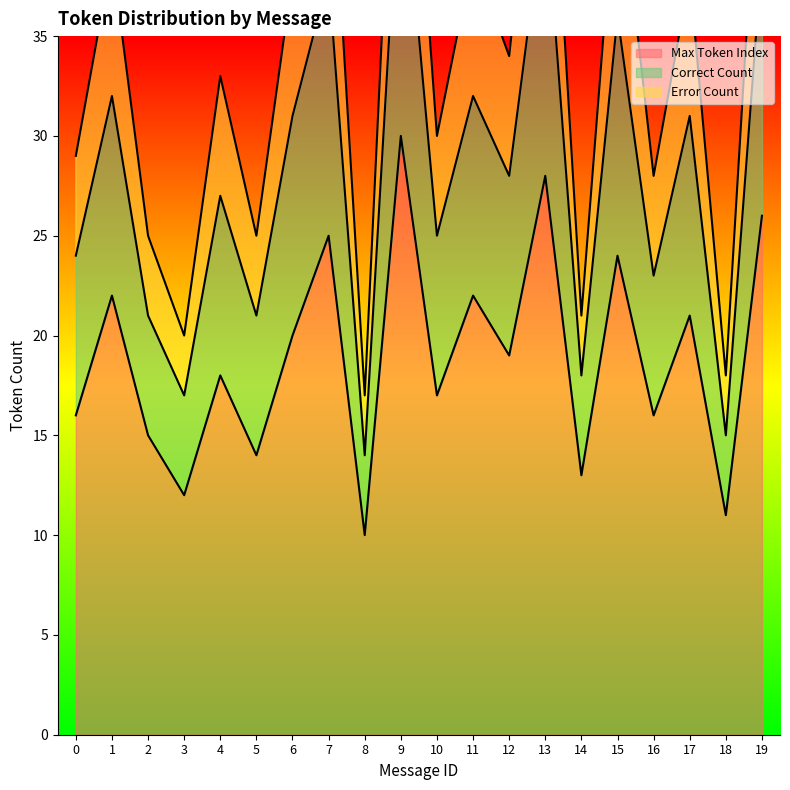

Which category has the highest value across all series?

9